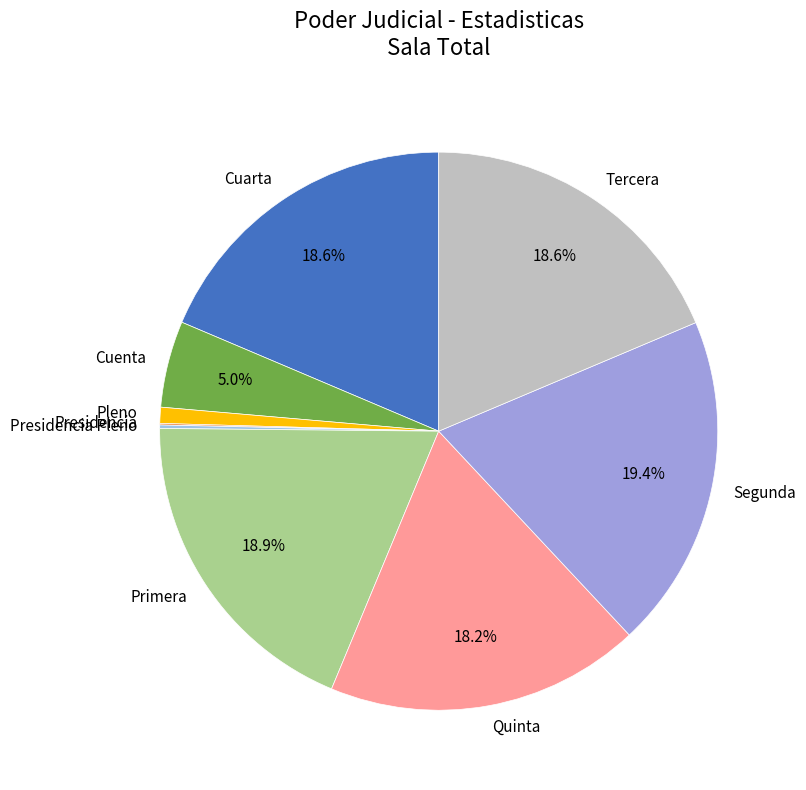

How much of the chart is everything except Tercera?

81.4%